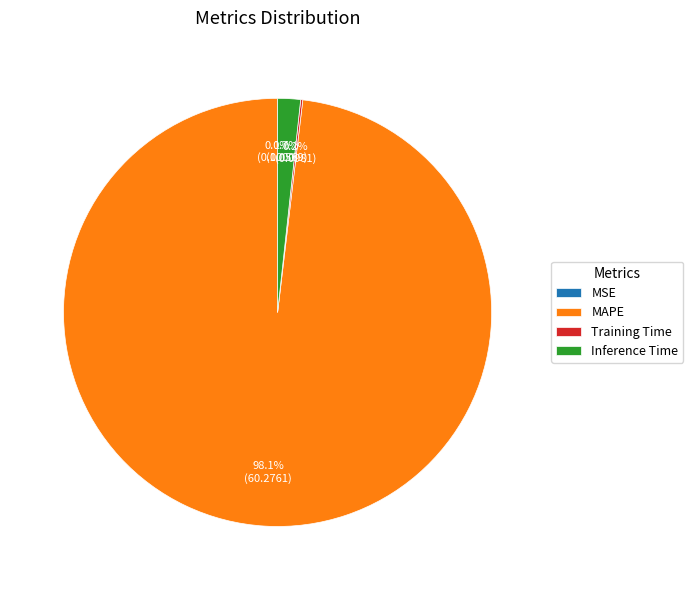

Is MAPE the majority of the pie?

Yes